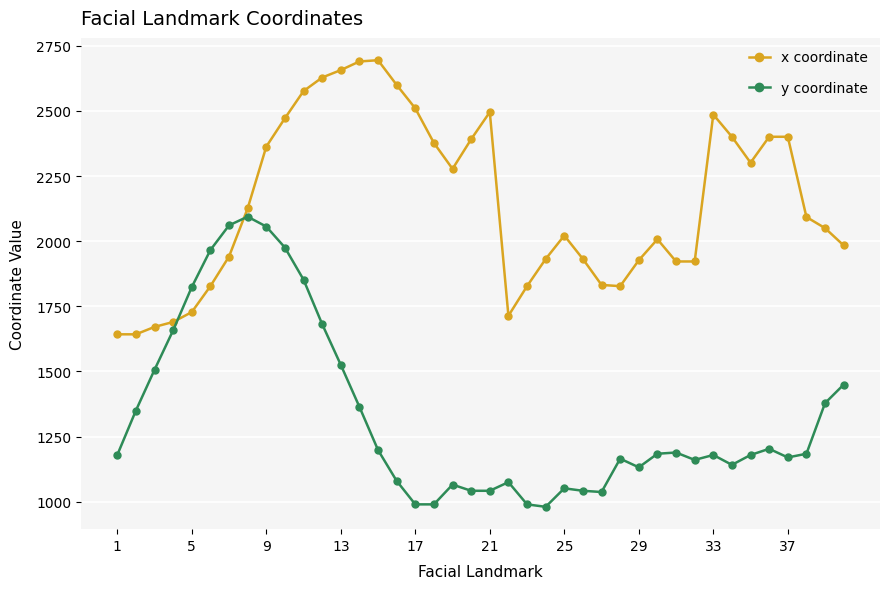

What is the difference between the maximum and minimum values in the y coordinate series?

1113.8